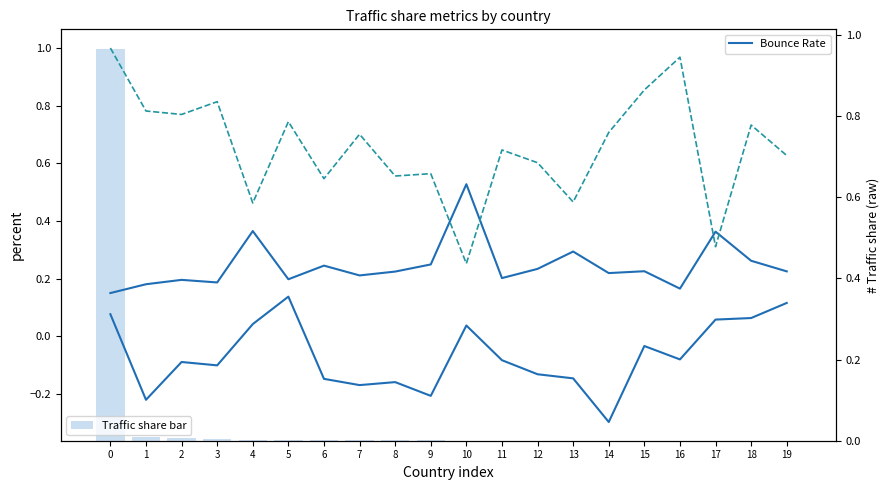

Reading left to right, extract all data points from this chart.

Bounce Rate: 0.2	0.2	0.2	0.2	0.4	0.2	0.2	0.2	0.2	0.2	0.5	0.2	0.2	0.3	0.2	0.2	0.2	0.4	0.3	0.2
Change: 0.1	-0.2	-0.1	-0.1	0.0	0.1	-0.1	-0.2	-0.2	-0.2	0.0	-0.1	-0.1	-0.1	-0.3	-0.0	-0.1	0.1	0.1	0.1
Pages per Visit (norm): 1.0	0.8	0.8	0.8	0.5	0.7	0.5	0.7	0.6	0.6	0.3	0.6	0.6	0.5	0.7	0.9	1.0	0.3	0.7	0.6
Traffic share bar: 1.0	0.0	0.0	0.0	0.0	0.0	0.0	0.0	0.0	0.0	0.0	0.0	0.0	0.0	0.0	0.0	0.0	0.0	0.0	0.0